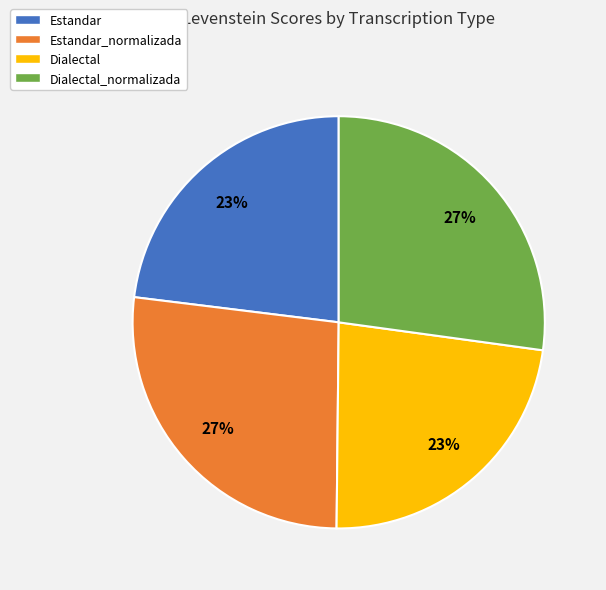

Does Estandar_normalizada account for over 50% of the chart?

No